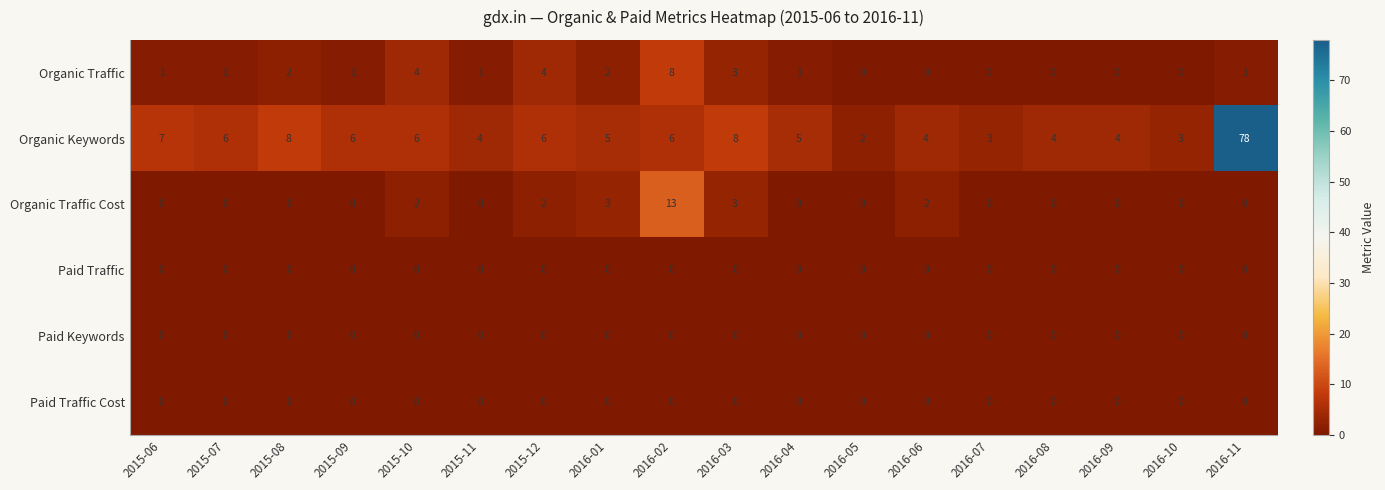

What is the maximum value shown in the chart?

78